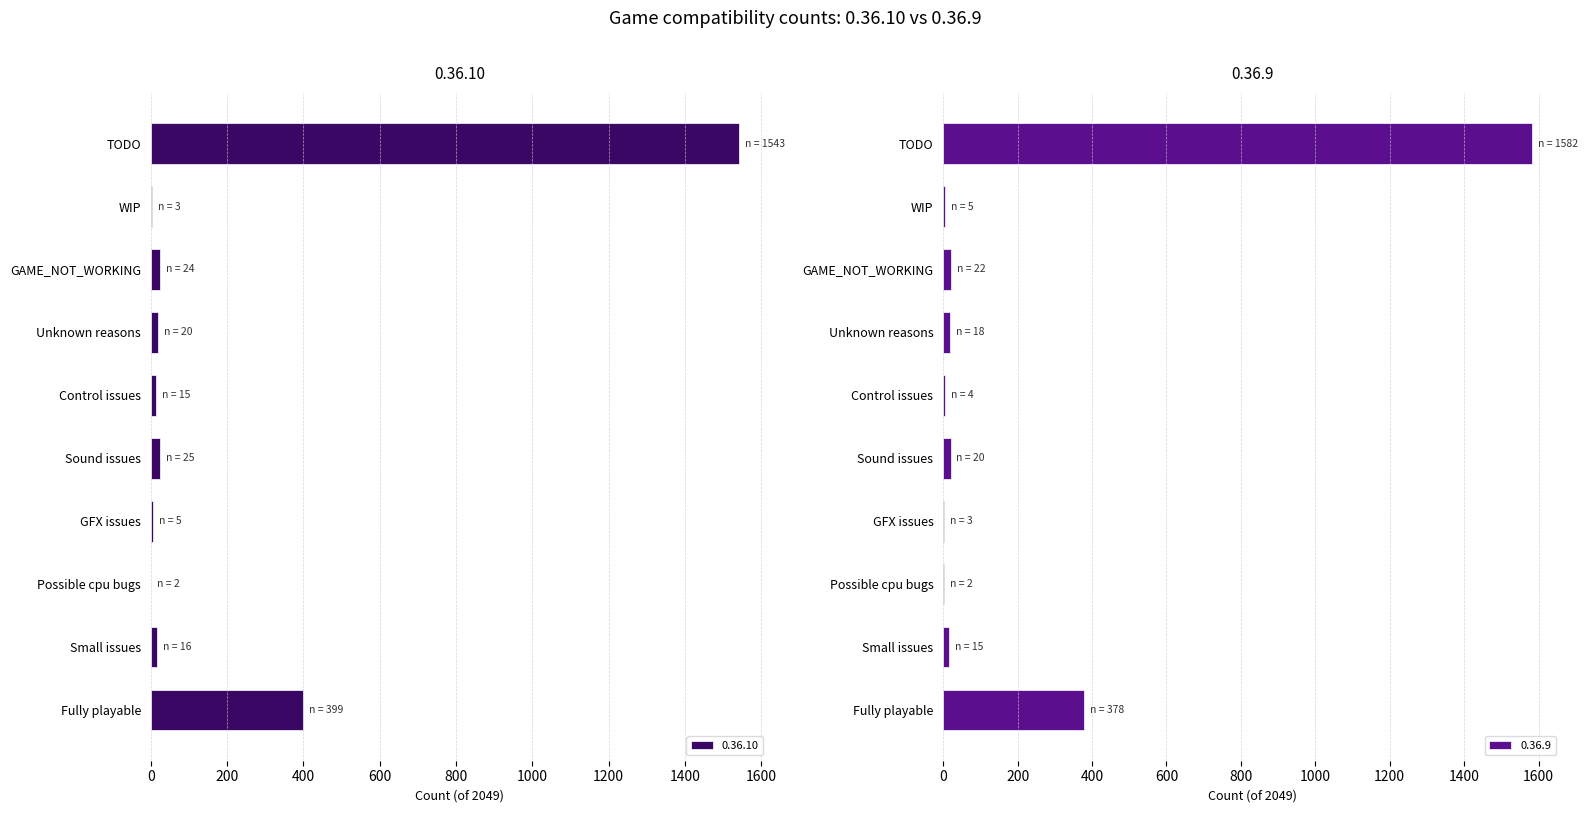

What is the total value across all series at Fully playable?

777